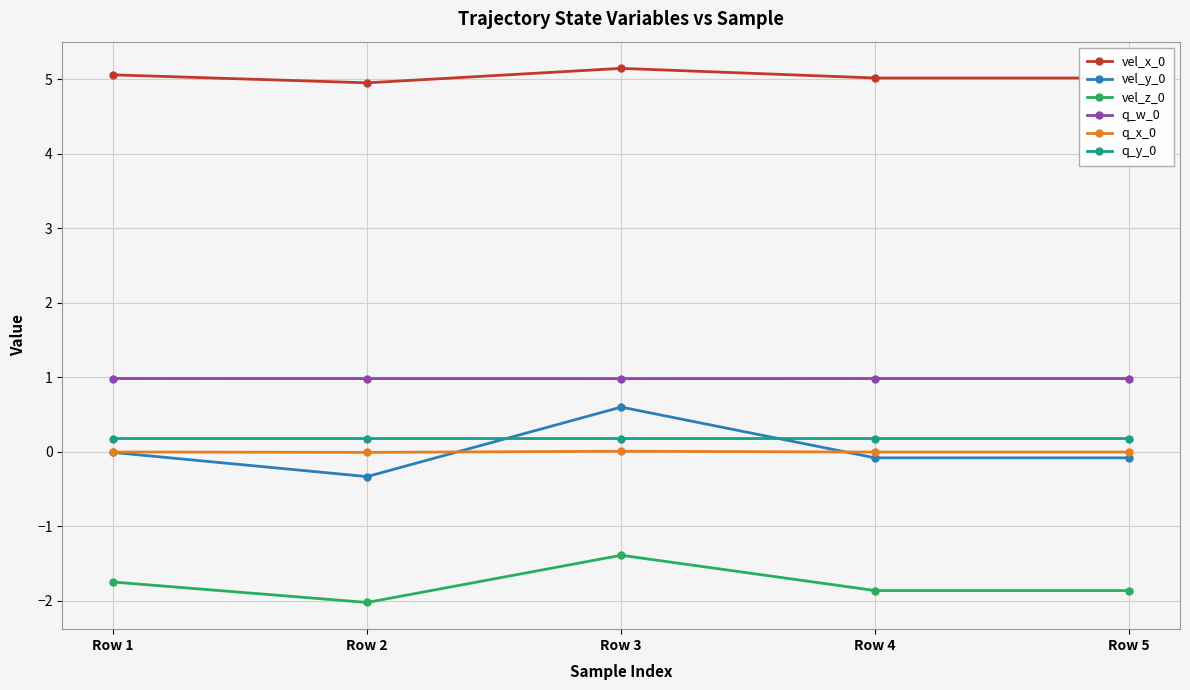

What is the sum of the vel_y_0 values at Row 1 and Row 5?

-0.1